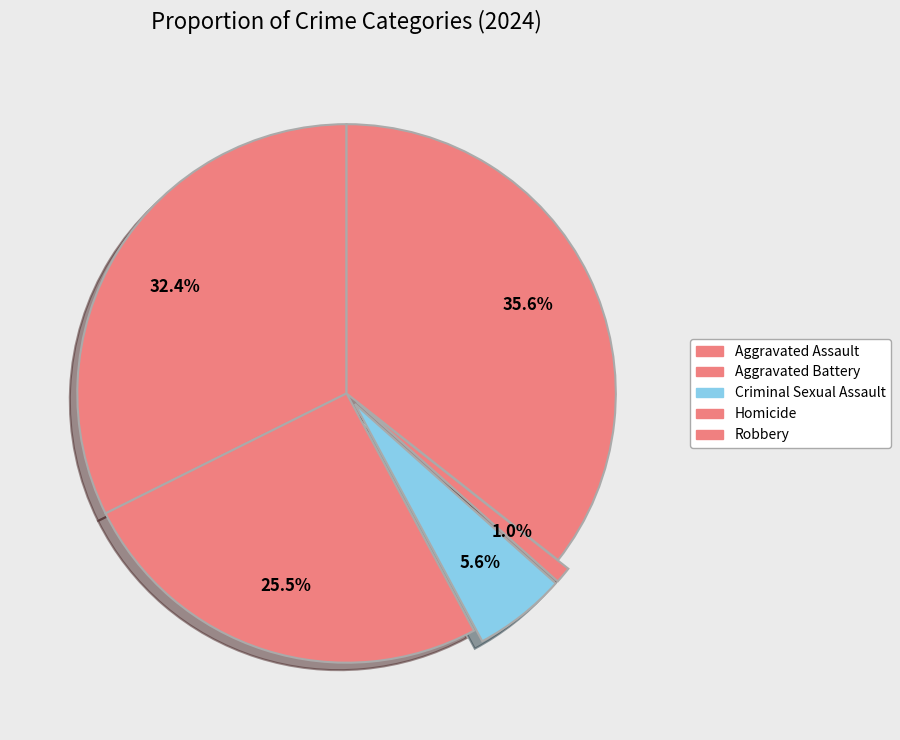

Does any single category account for the majority?

No